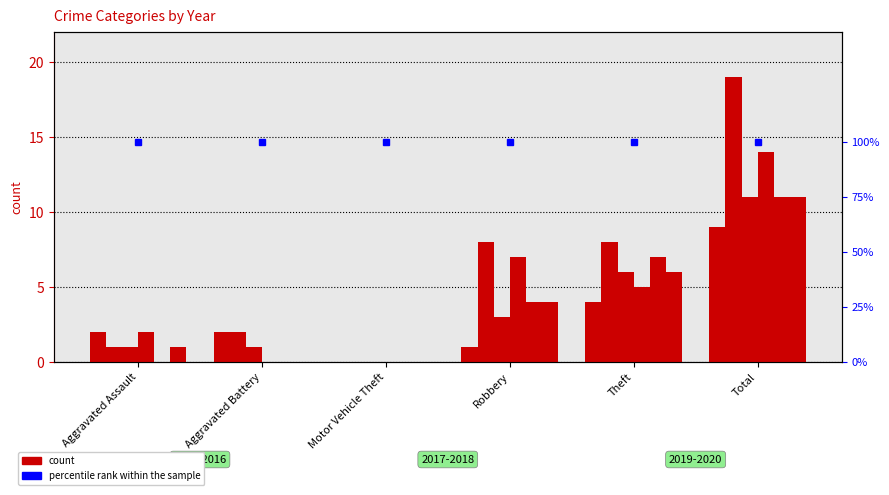

Reading right to left, transcribe all the data shown in this chart.

2015: 9	4	1	0	2	2
2016: 19	8	8	0	2	1
2017: 11	6	3	0	1	1
2018: 14	5	7	0	0	2
2019: 11	7	4	0	0	0
2020: 11	6	4	0	0	1